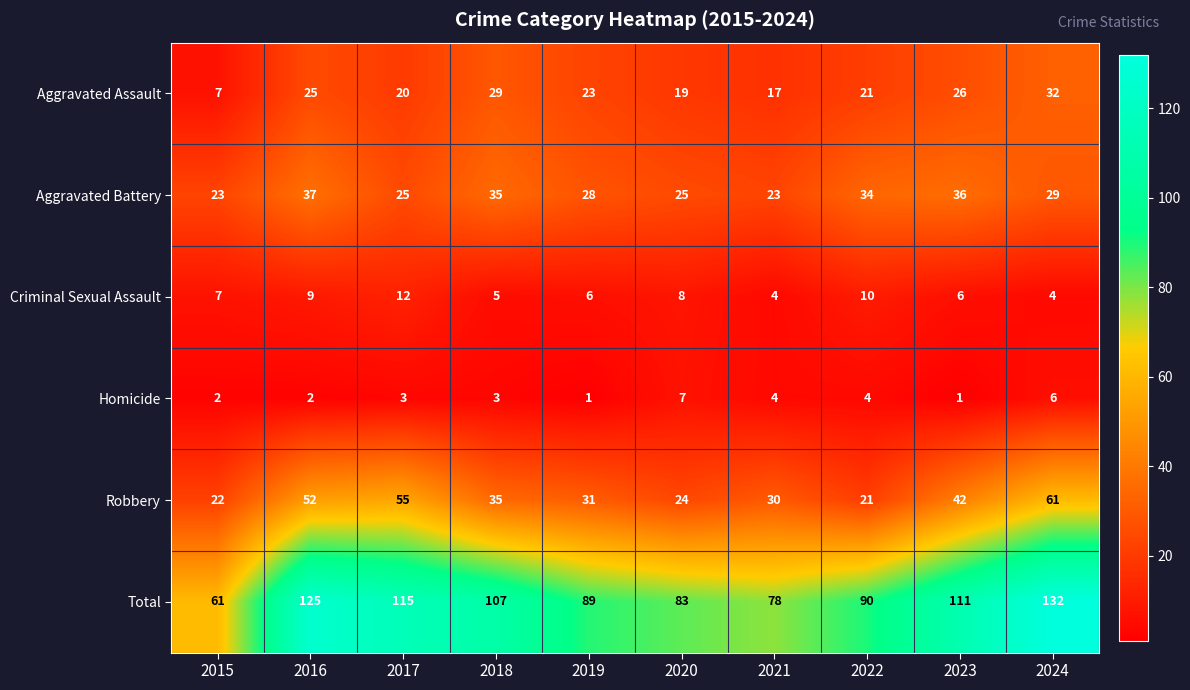

Count the number of data series in this chart.

6